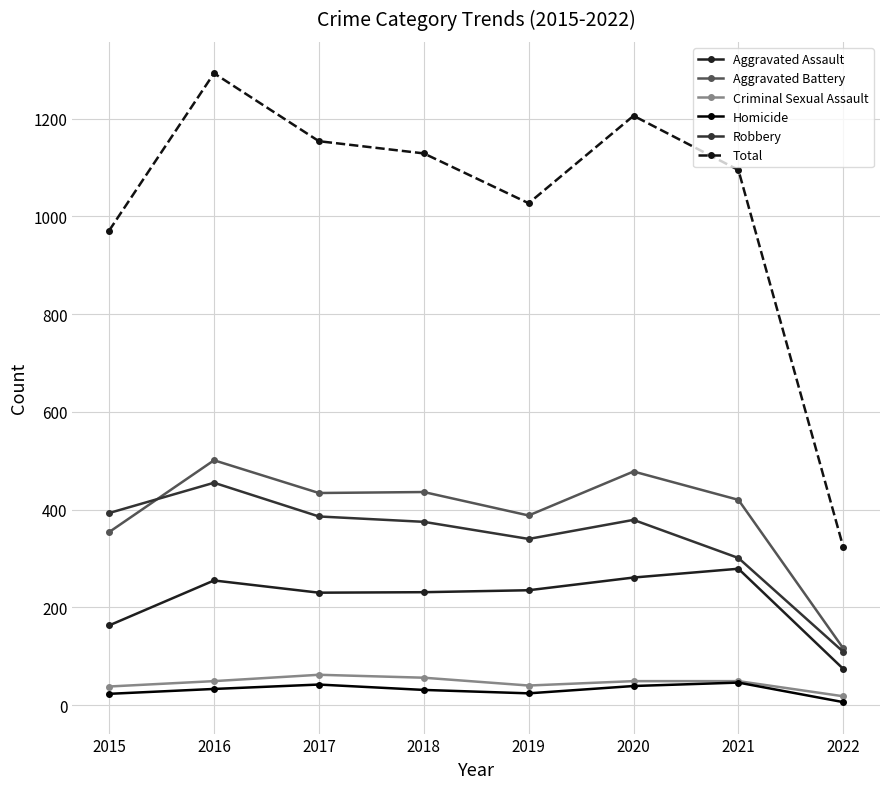

At 2015, list the series in order from smallest to largest.

Homicide, Criminal Sexual Assault, Aggravated Assault, Aggravated Battery, Robbery, Total